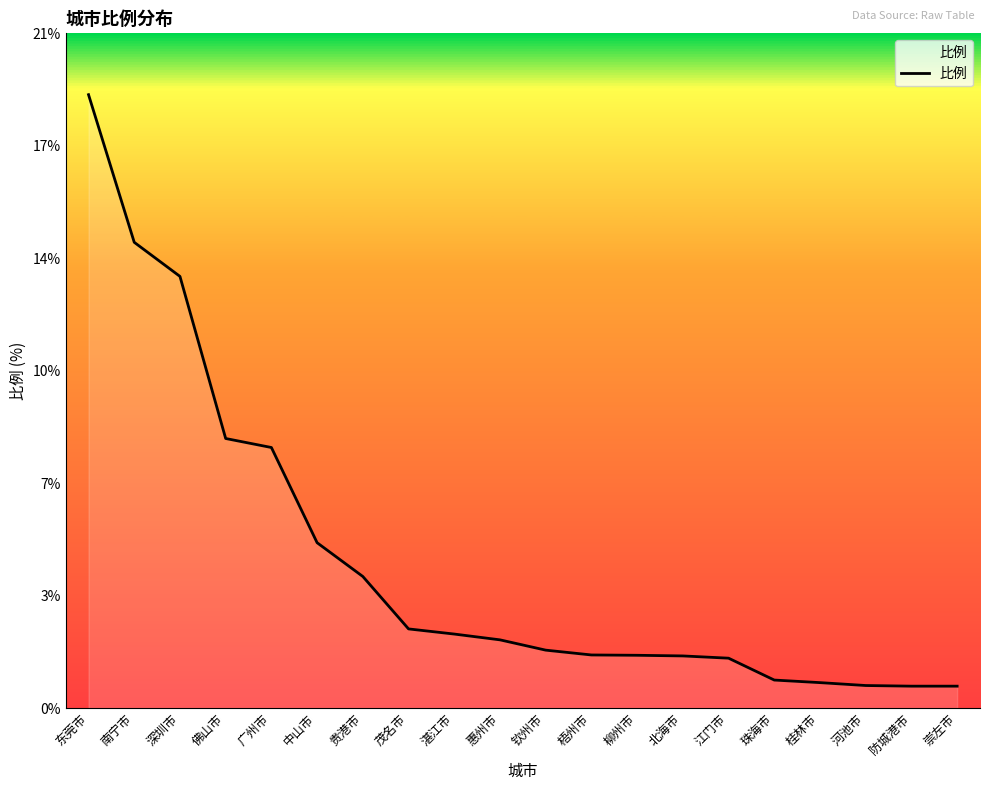

Rank the categories by value from lowest to highest.

防城港市, 崇左市, 河池市, 桂林市, 珠海市, 江门市, 北海市, 柳州市, 梧州市, 钦州市, 惠州市, 湛江市, 茂名市, 贵港市, 中山市, 广州市, 佛山市, 深圳市, 南宁市, 东莞市